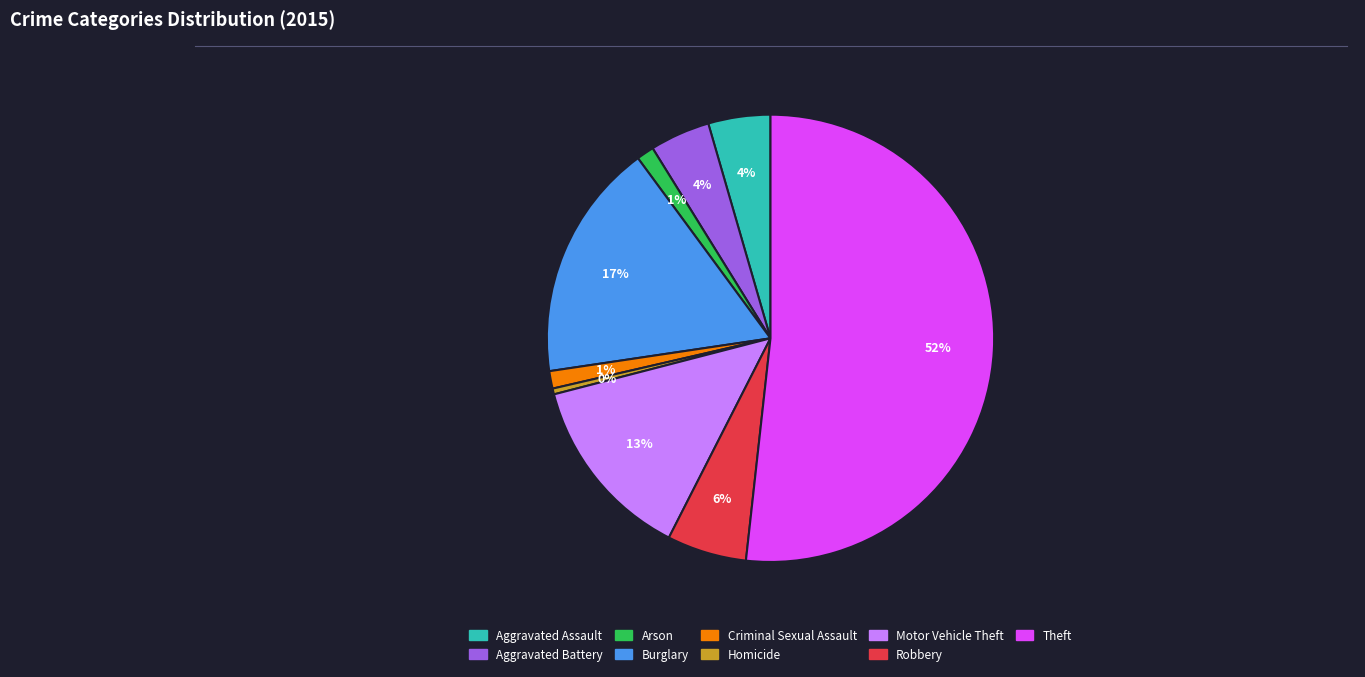

The Burglary slice represents 17% of the pie. True or false?

True